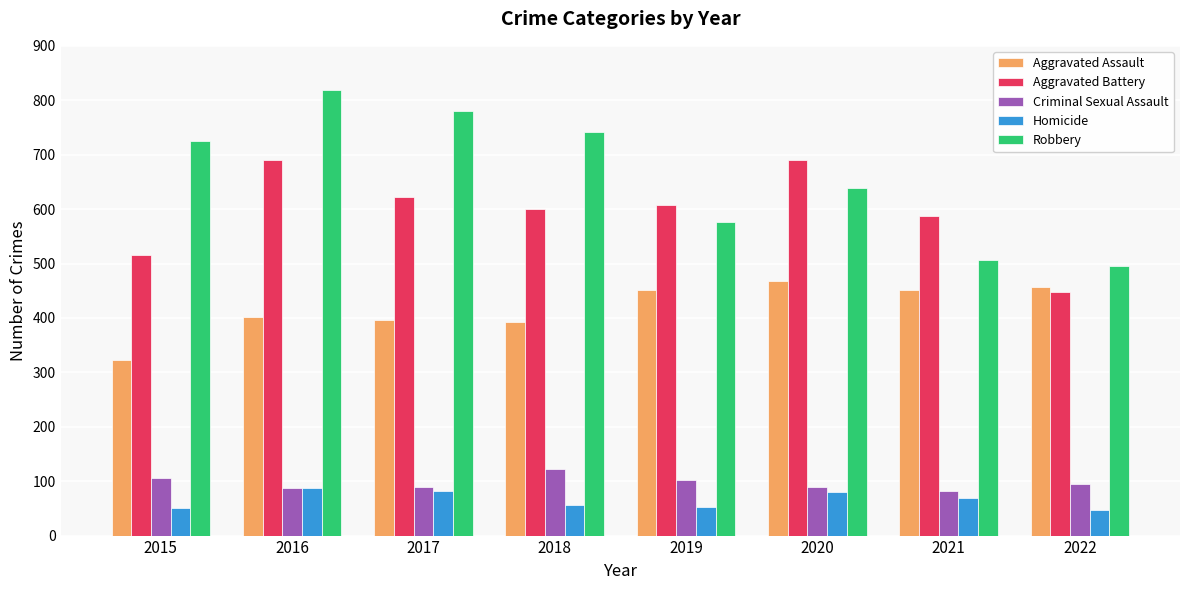

What is the spread (max minus min) of values at 2021?

518